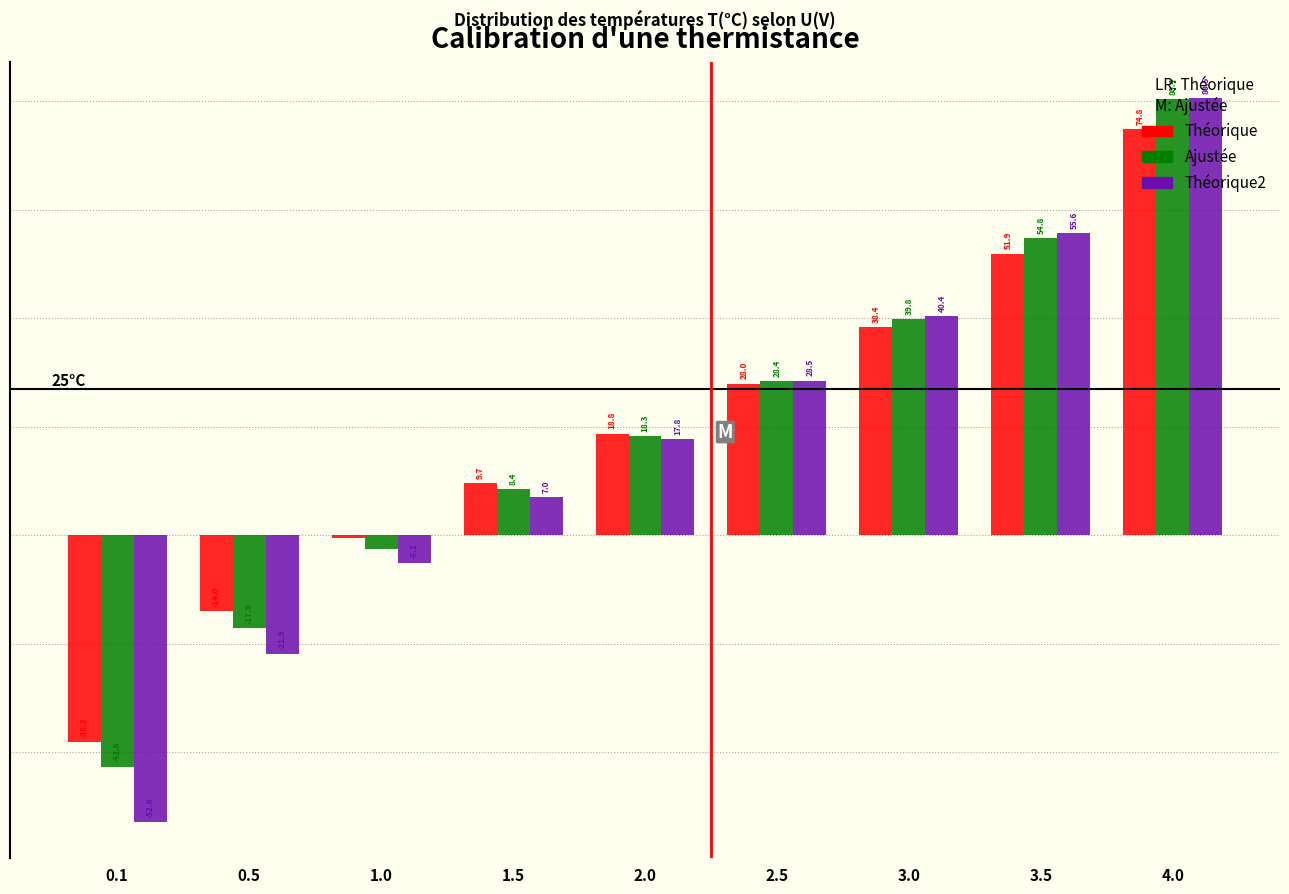

Between 0.1 and 2.0, which series saw the biggest shift?

Théorique2